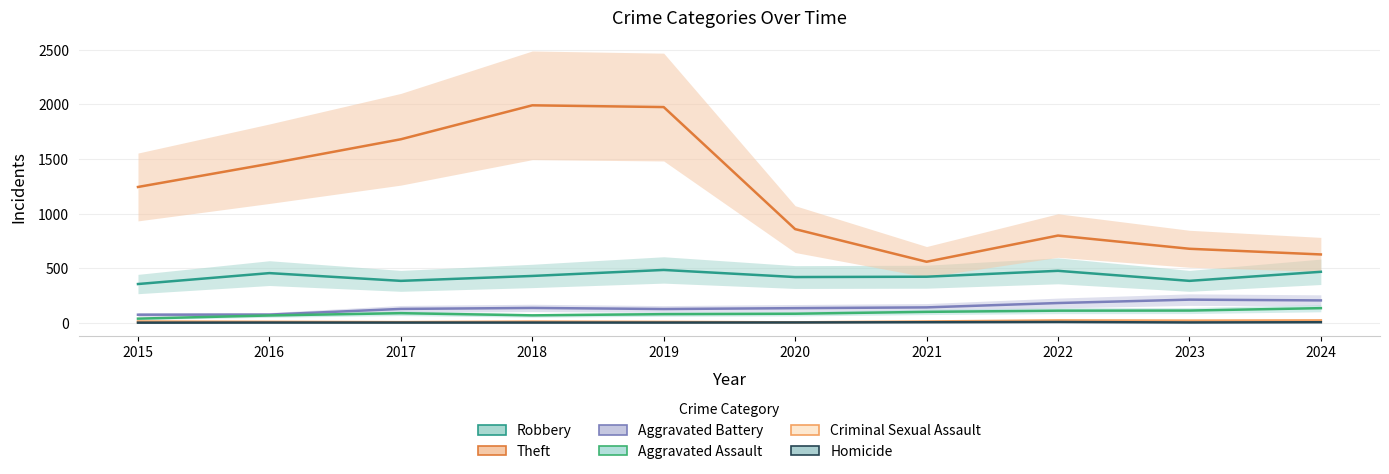

Which has a higher value, 2019 or 2016?

2019